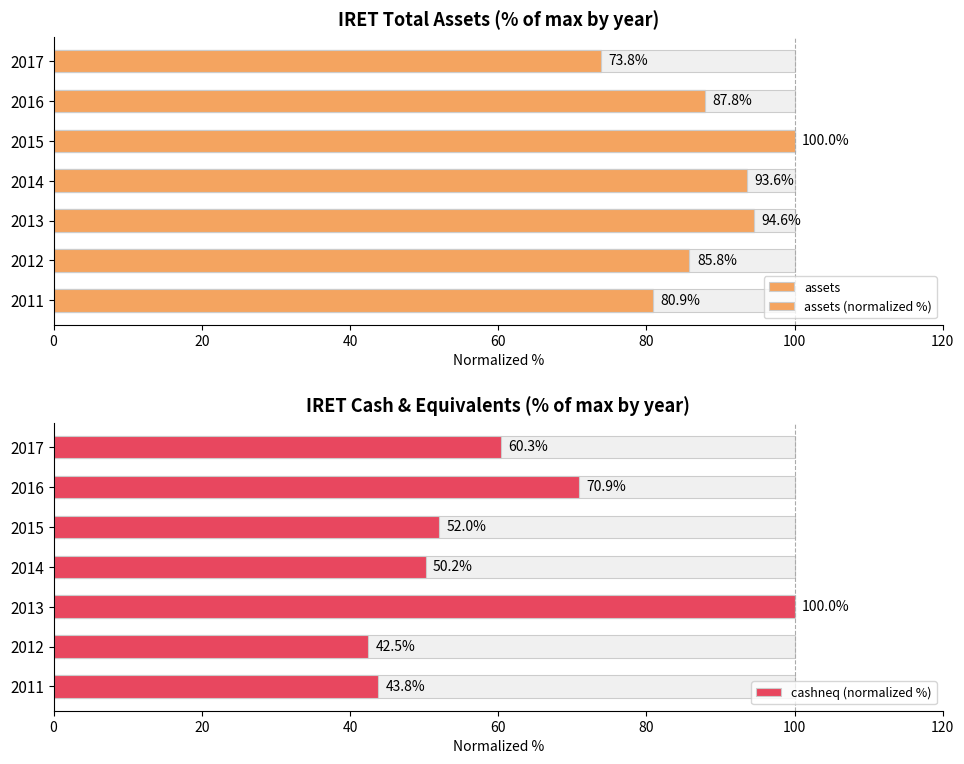

Which series has the largest total across all categories?

assets